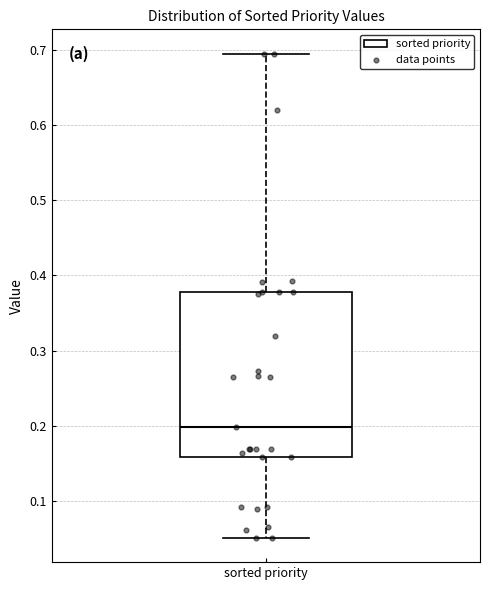

Read this box plot against the y-axis: the position of the median line, the range covered by the box, and the ends of both whiskers. The values are not printed on the chart, so give them approximately, as read against the axis.

median 0.20, box 0.16 to 0.38, whiskers 0.05 to 0.70